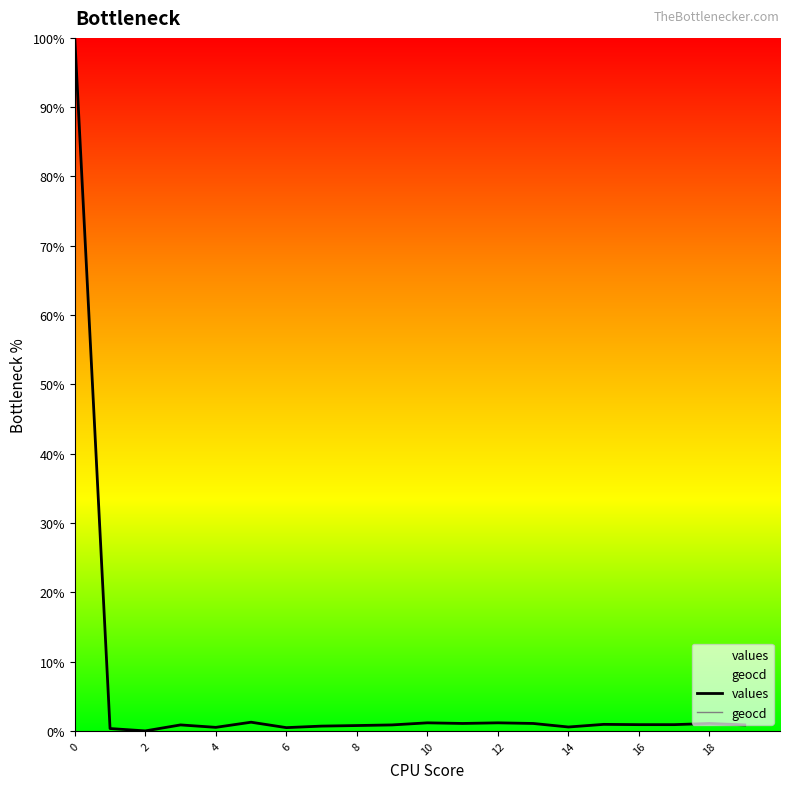

What is the value of the values point at the 10th from the left?

0.9